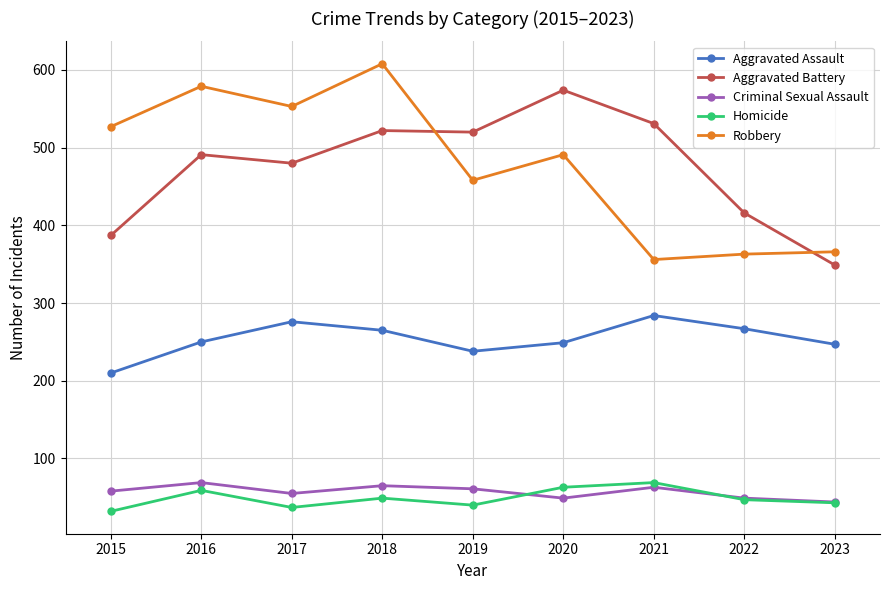

The value of Homicide at 2016 is 59. True or false?

True